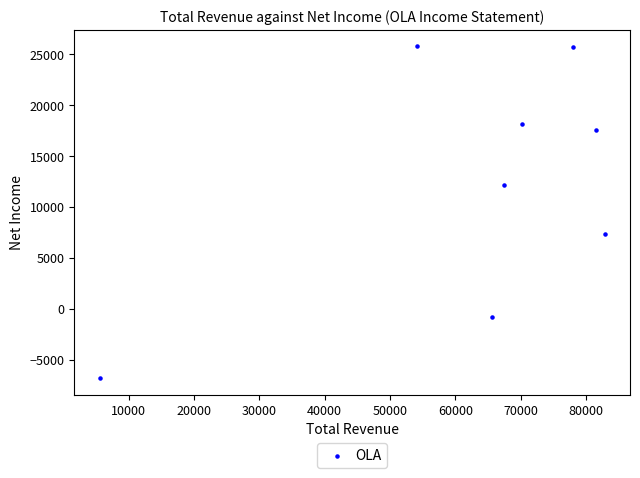

What Y value in the scatter plot is closest to 9500?

7400